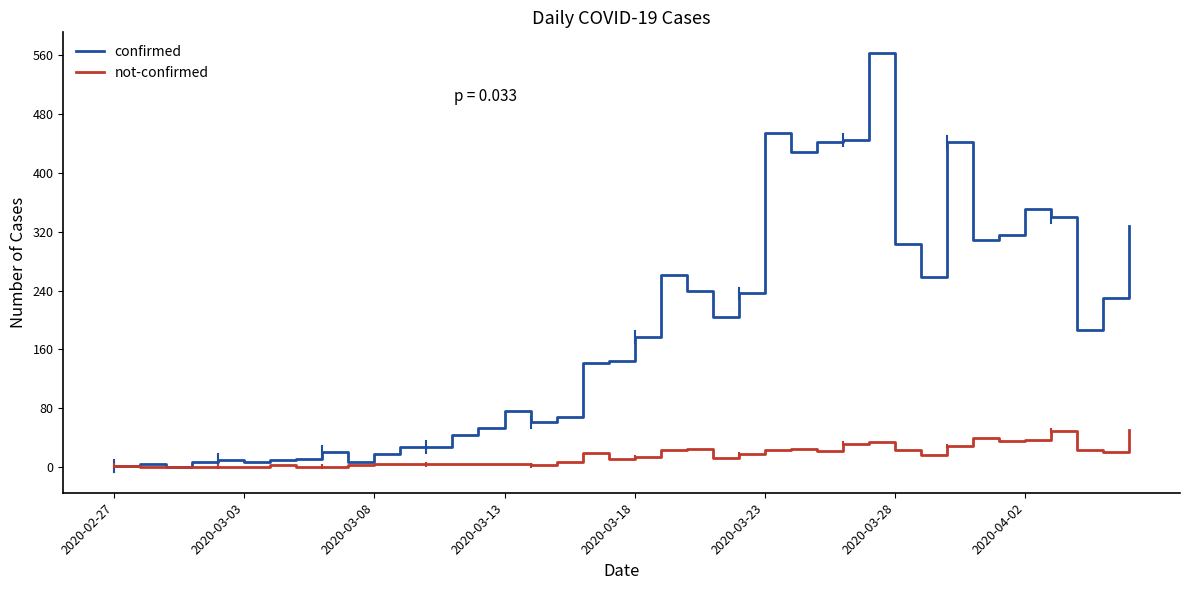

What is the maximum value shown in the chart?

562